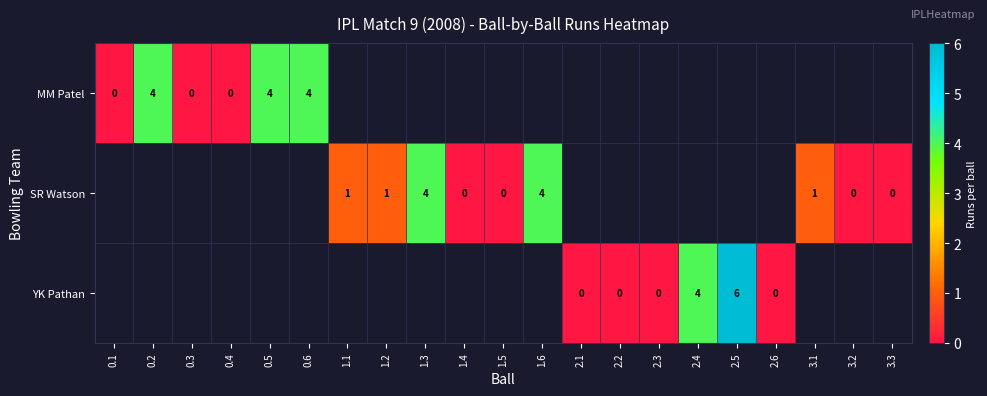

Is it true that SR Watson equals 2 at 3.1?

False